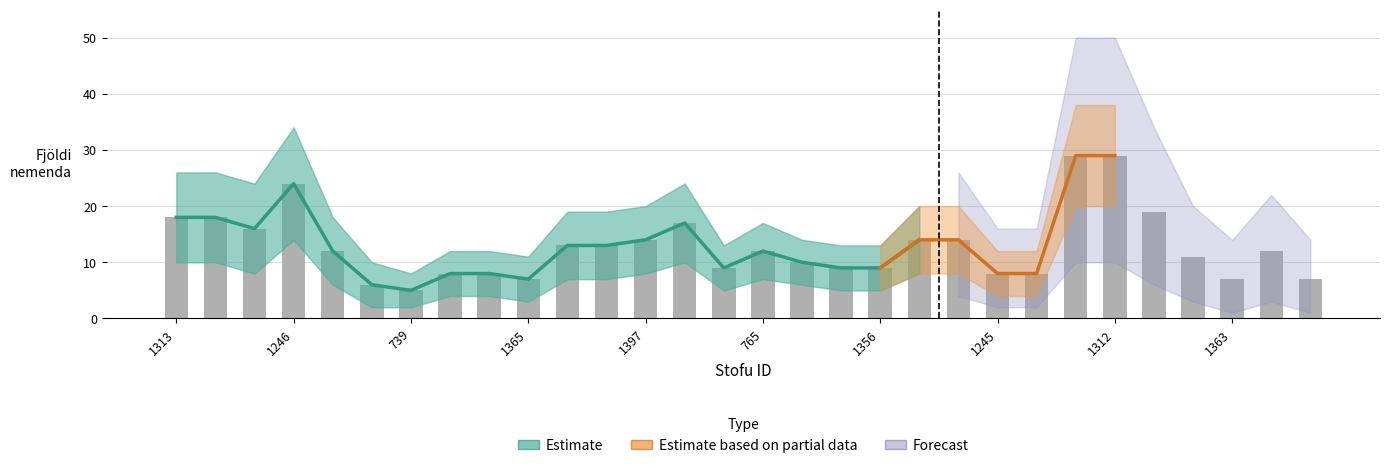

What is the ratio of the value at 1312 to the value at 767?

2.9